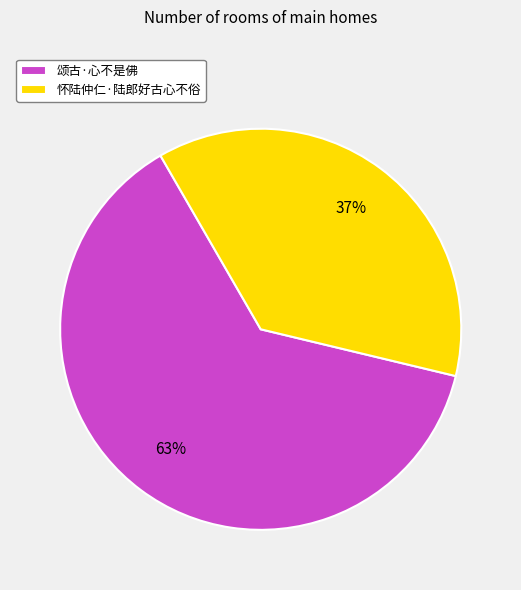

Do 颂古·心不是佛 and 怀陆仲仁·陆郎好古心不俗 together represent more than half of the pie?

Yes